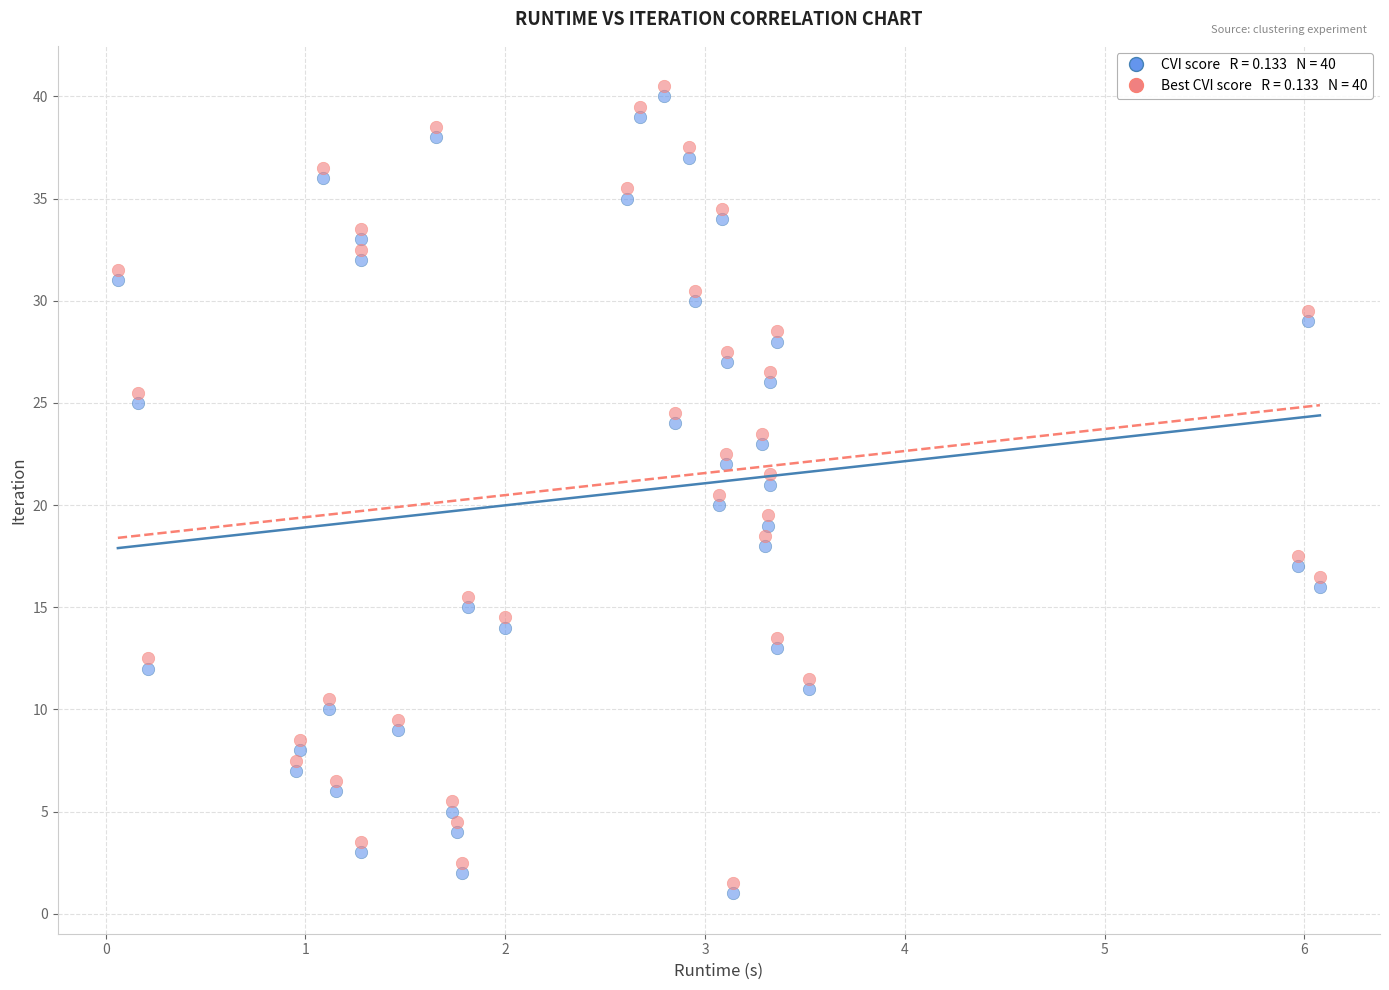

Across all data points, what is the range of Y values (max minus min)?

39.5